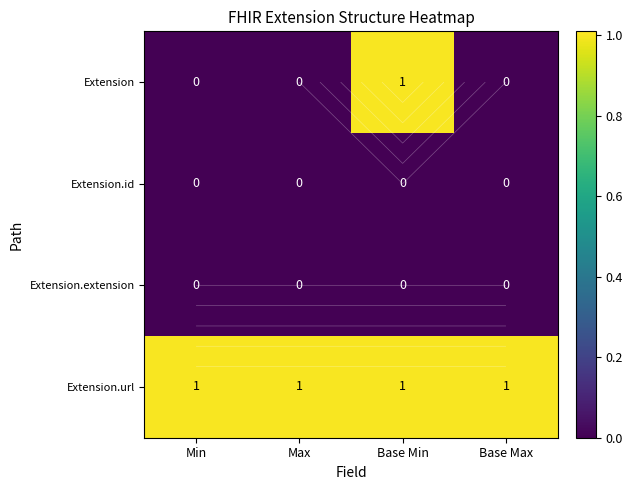

Rank the series by their maximum value, from highest to lowest.

Extension, Extension.url, Extension.id, Extension.extension